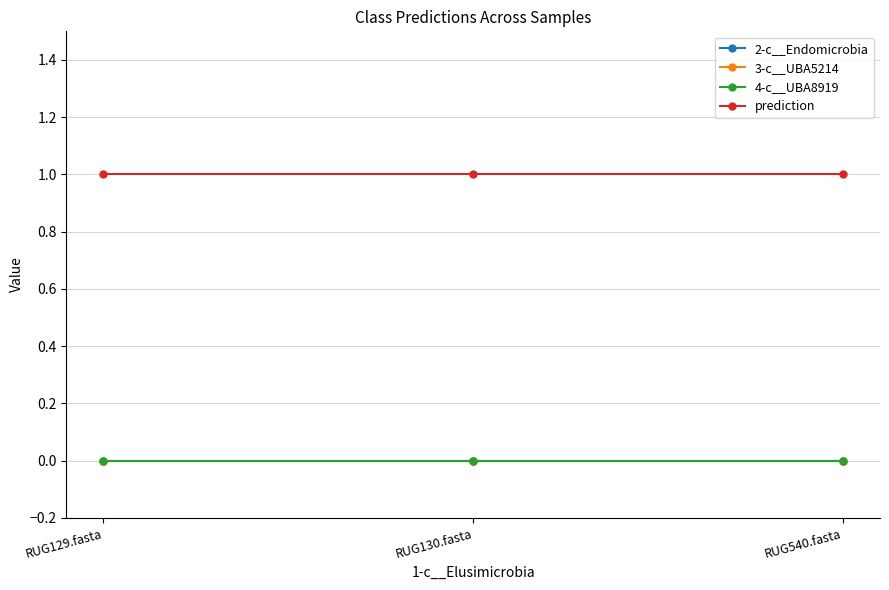

How many lines are shown in the chart?

4